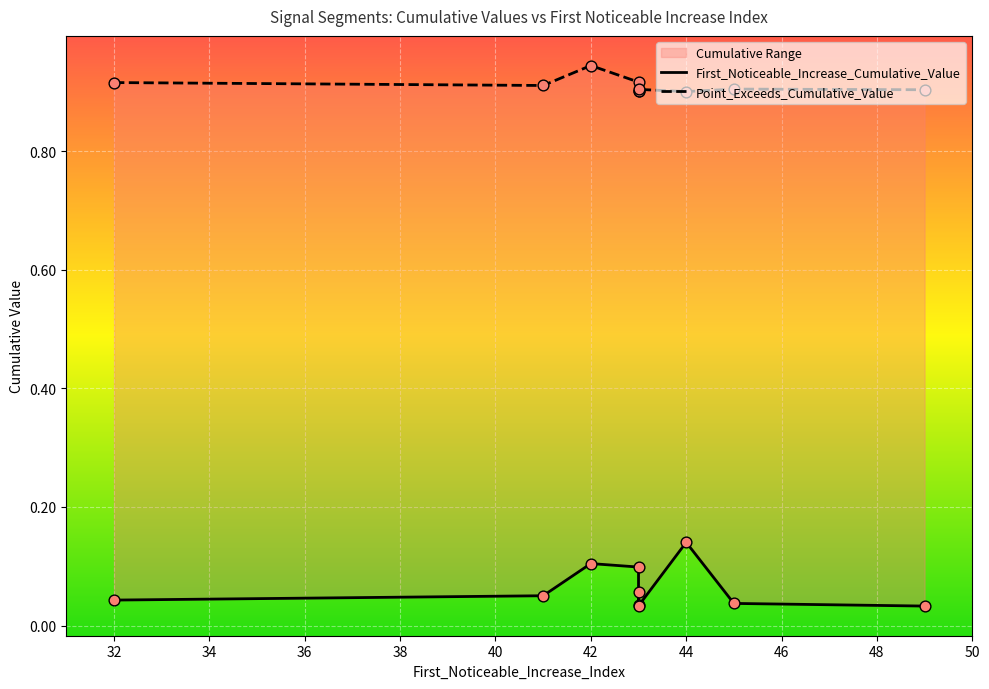

At which category is the sum across all series the highest?

42